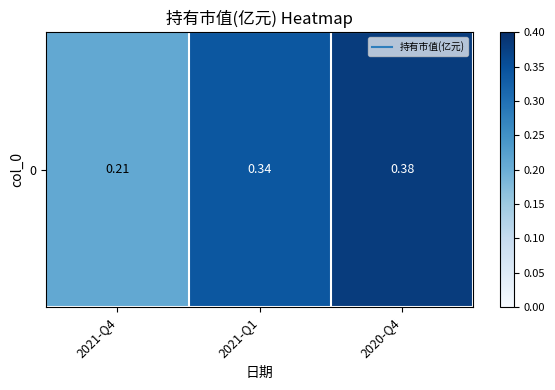

What is the minimum value shown in the chart?

0.2